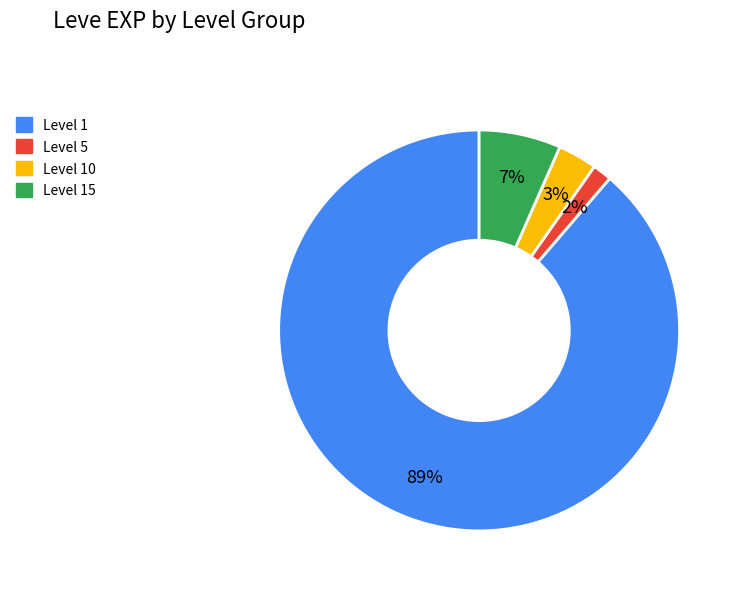

Does any single category account for the majority?

Yes